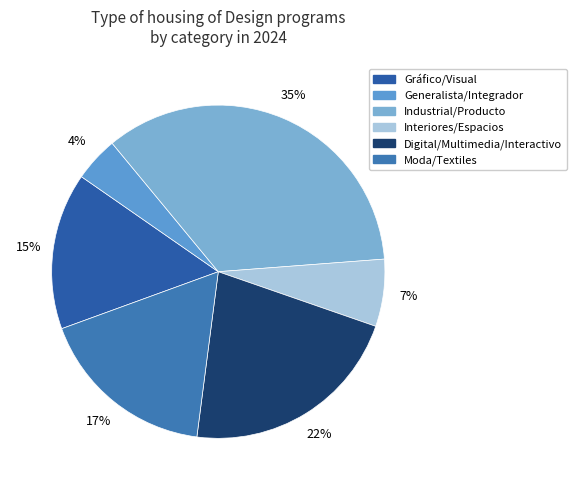

To the nearest percent, what percentage of the pie is Digital/Multimedia/Interactivo?

22%